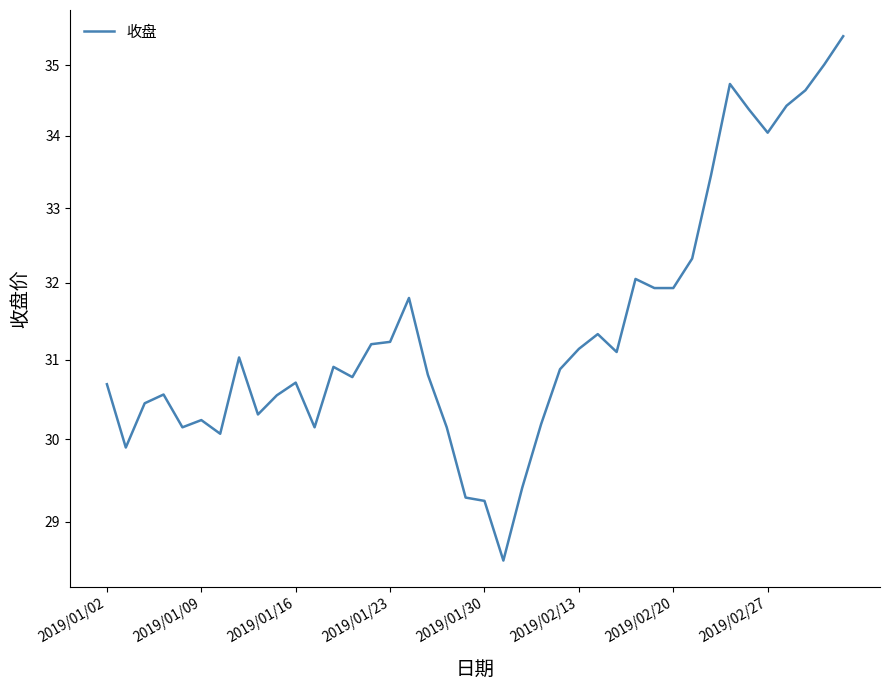

Reading left to right, what are all the values shown in this chart?

30.7	29.9	30.4	30.6	30.1	30.2	30.1	31.0	30.3	30.6	30.7	30.1	30.9	30.8	31.2	31.2	31.8	30.8	30.1	29.3	29.2	28.5	29.4	30.2	30.9	31.1	31.3	31.1	32.0	31.9	31.9	32.3	33.5	34.7	34.4	34.0	34.4	34.6	35.0	35.4